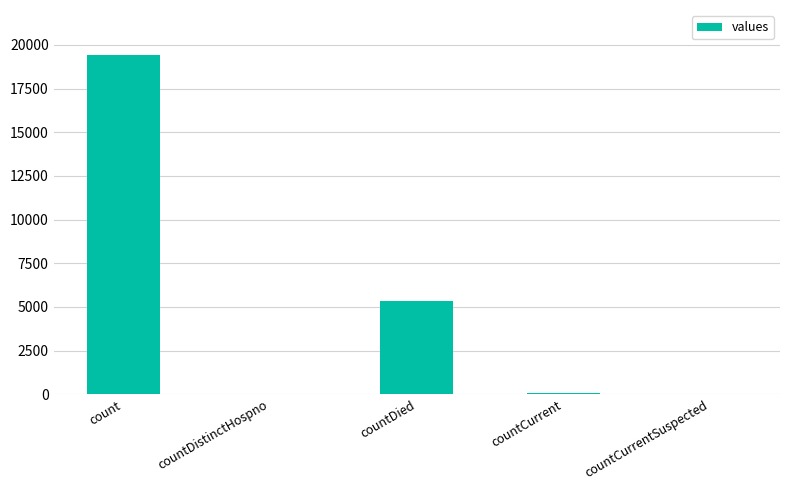

What is the sum of all values?

24875